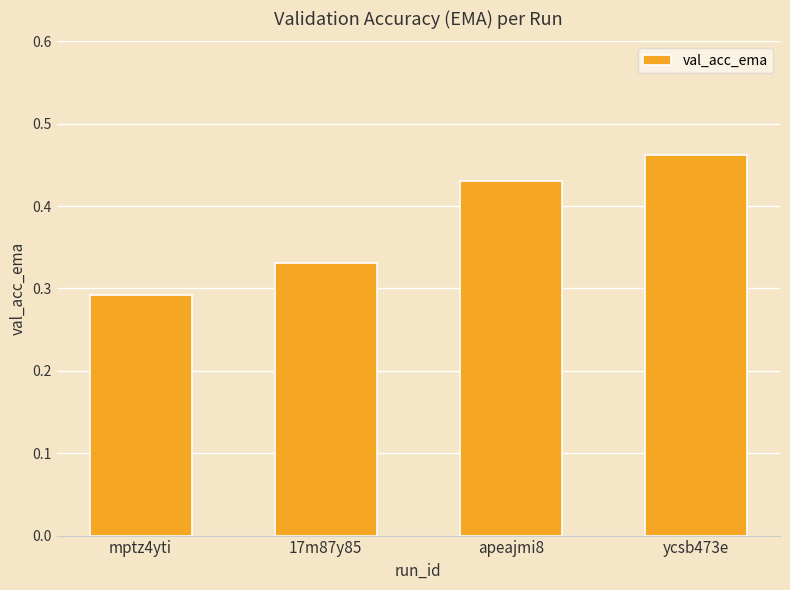

Which category has the highest value across all series?

ycsb473e